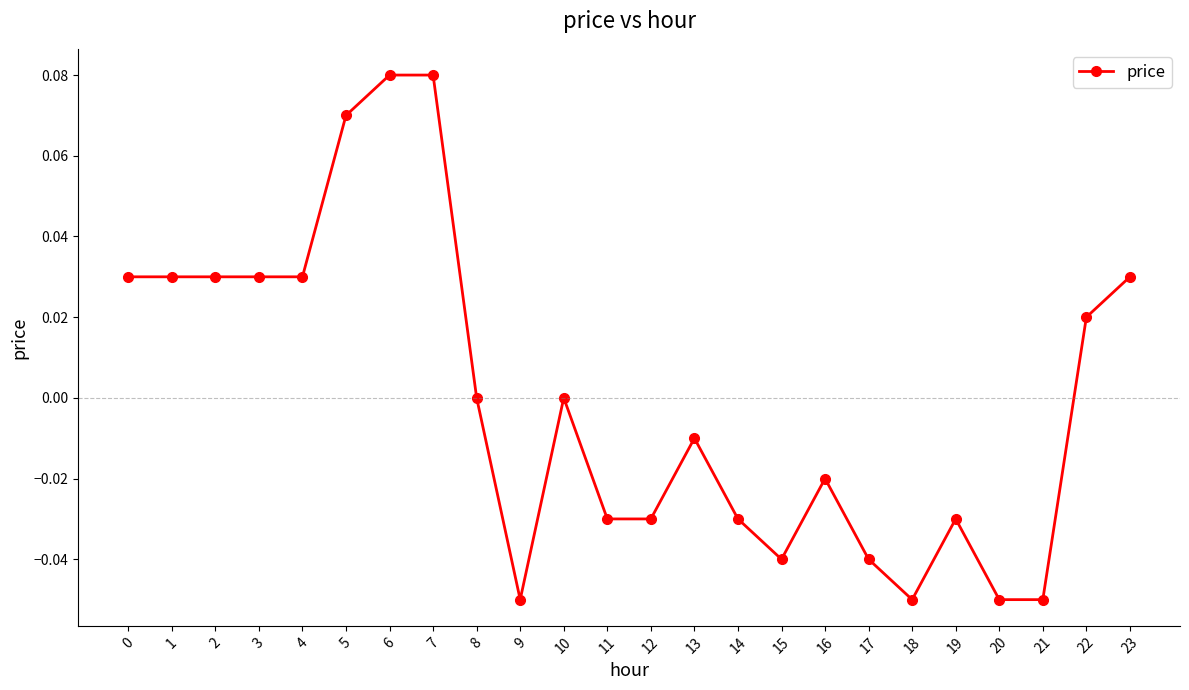

The value at 10 is 0.1. True or false?

False